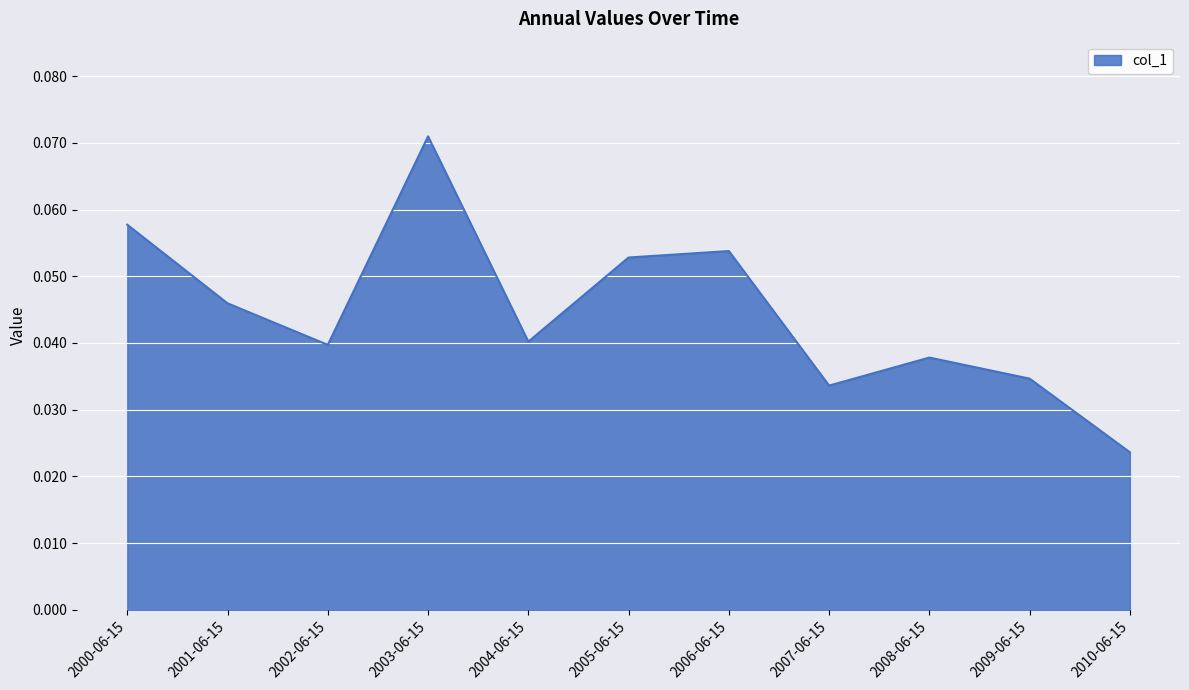

Where is the data nearest to the value 0?

2010-06-15